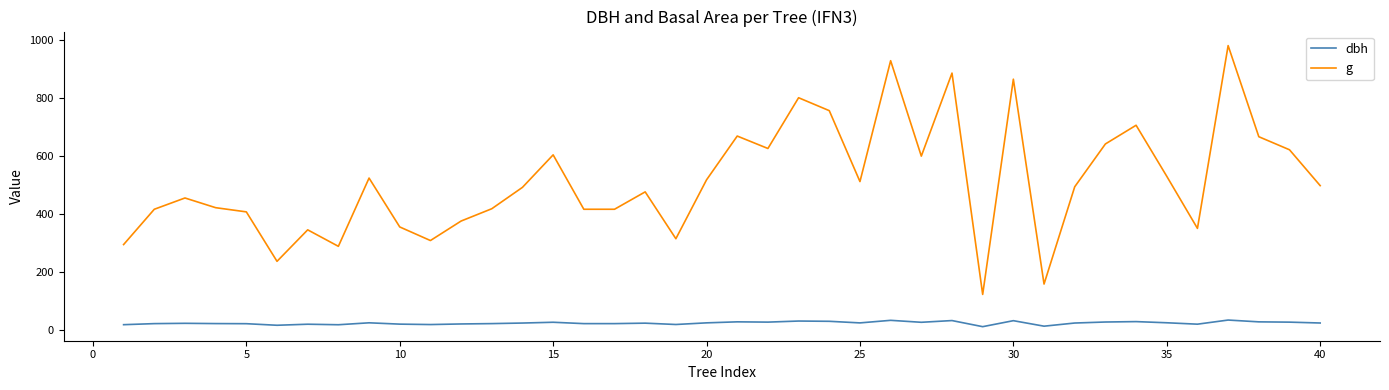

What are all the series names shown in the legend?

dbh, g